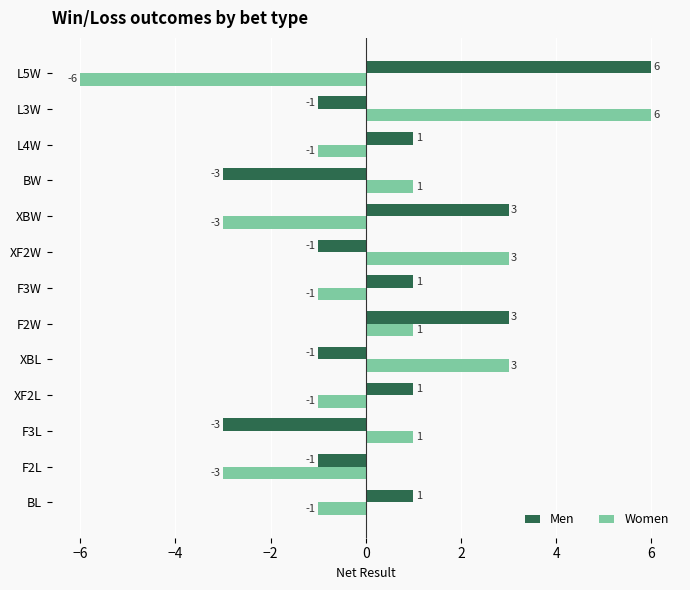

How many values in the Men series are below 1?

6